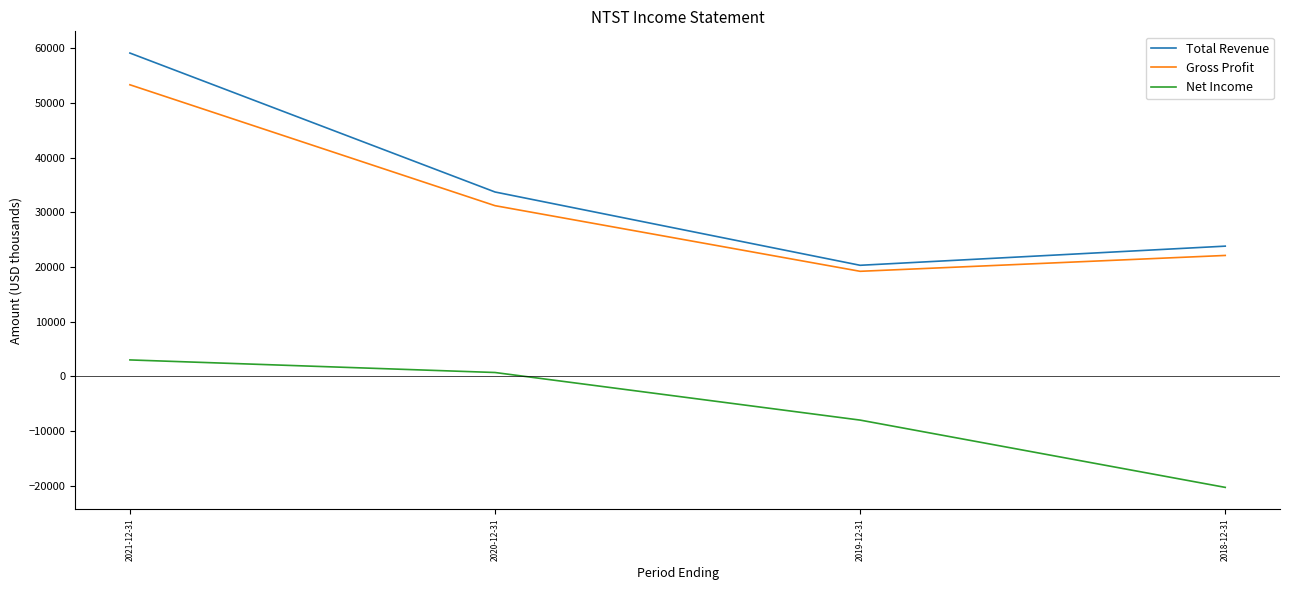

What position from the right is 2019-12-31?

2